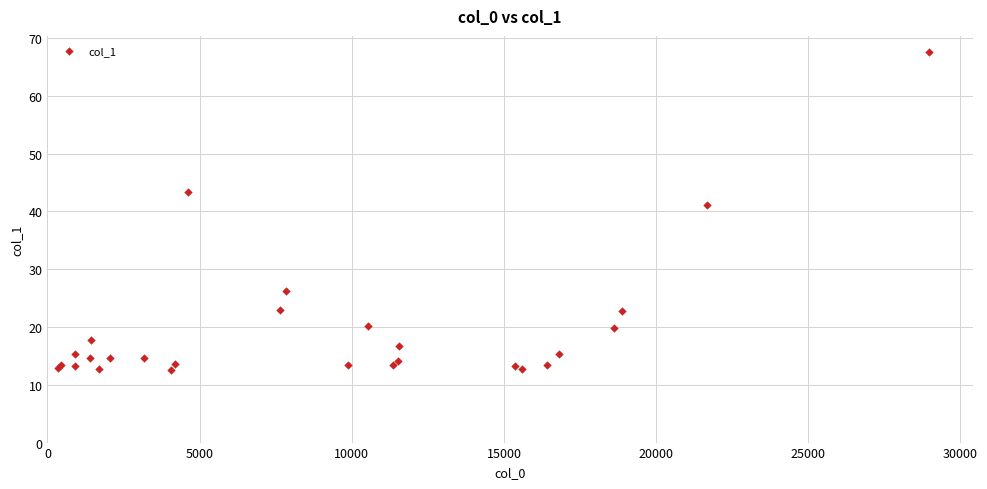

What Y value in the scatter plot is closest to 40?

41.1